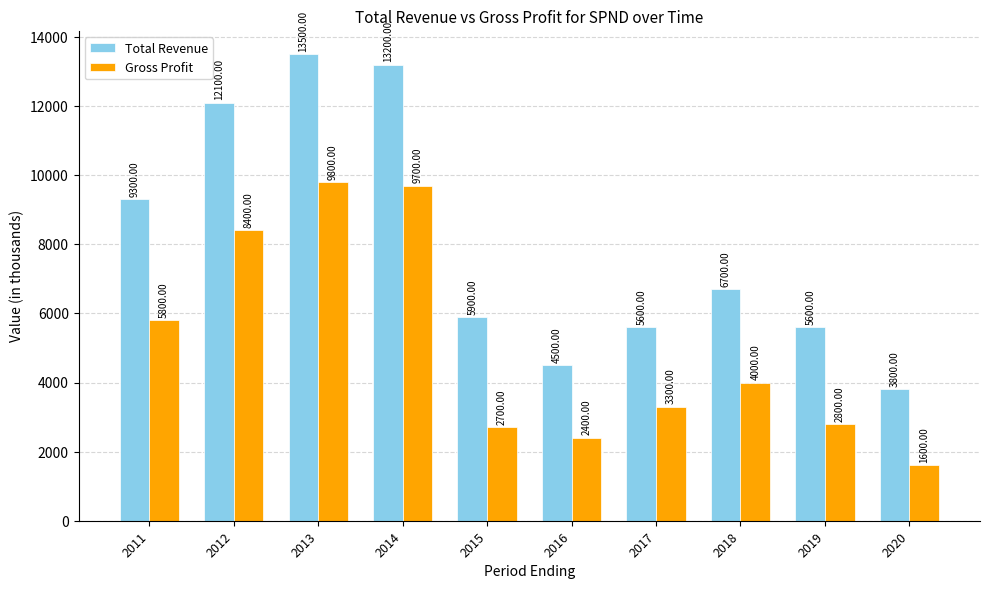

At 2011, list the series in order from smallest to largest.

Gross Profit, Total Revenue